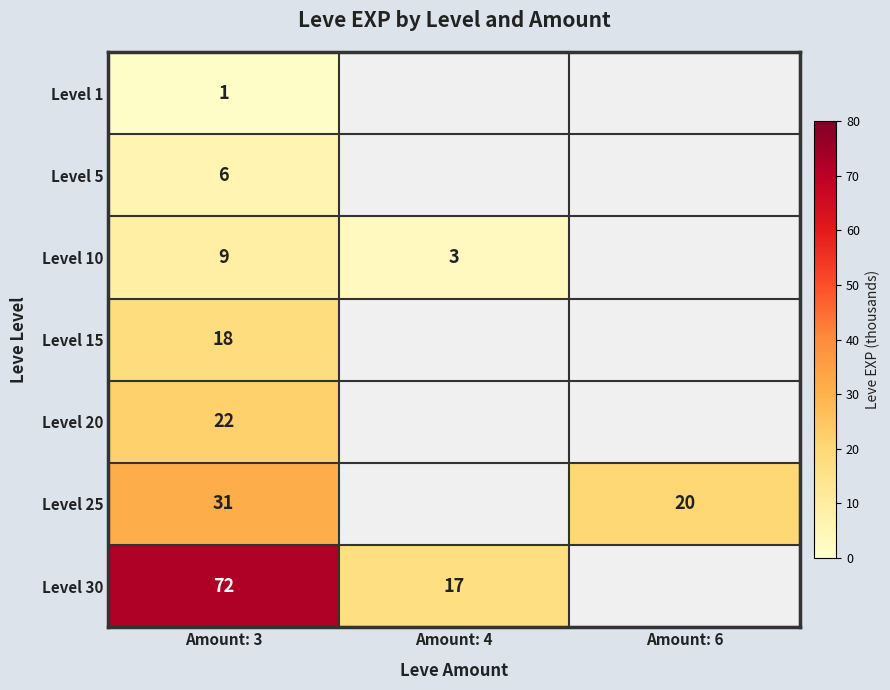

At how many categories does at least one series exceed 11?

3